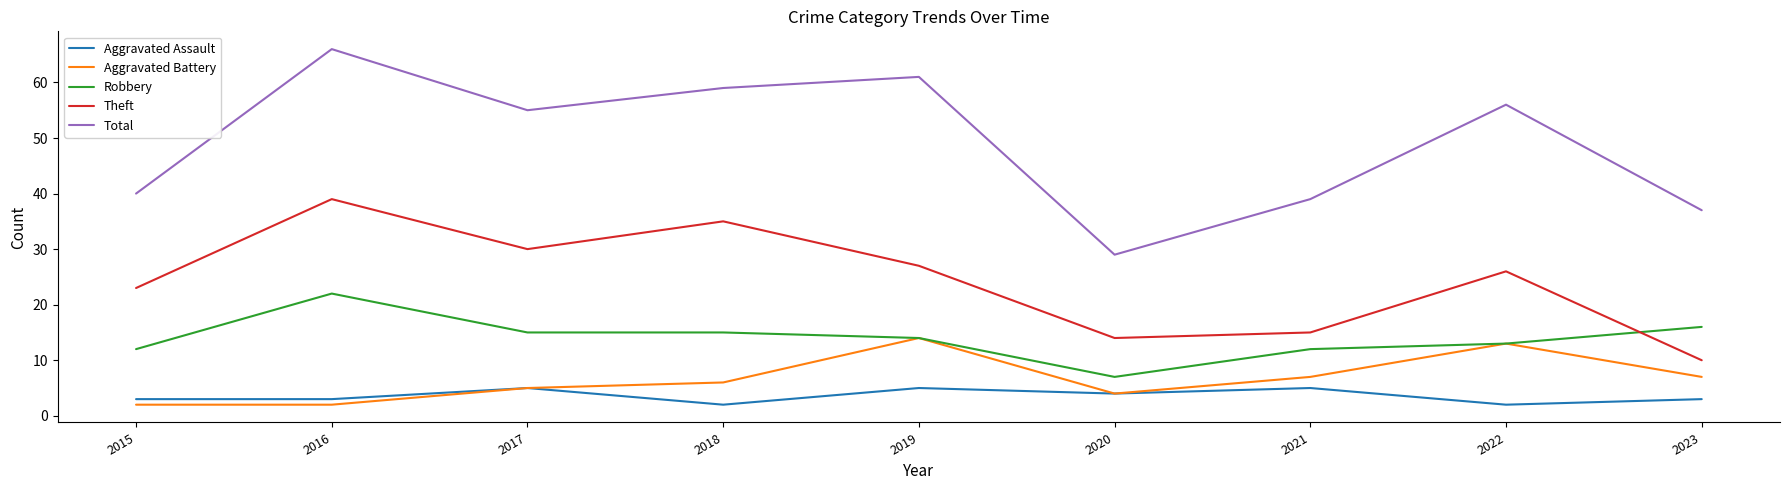

What is the difference between the maximum and minimum values in the Robbery series?

15